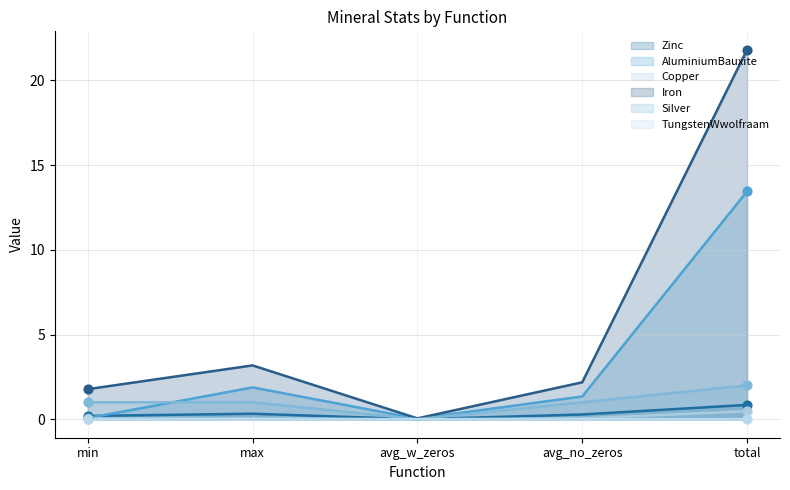

At which category is the sum across all series the highest?

total